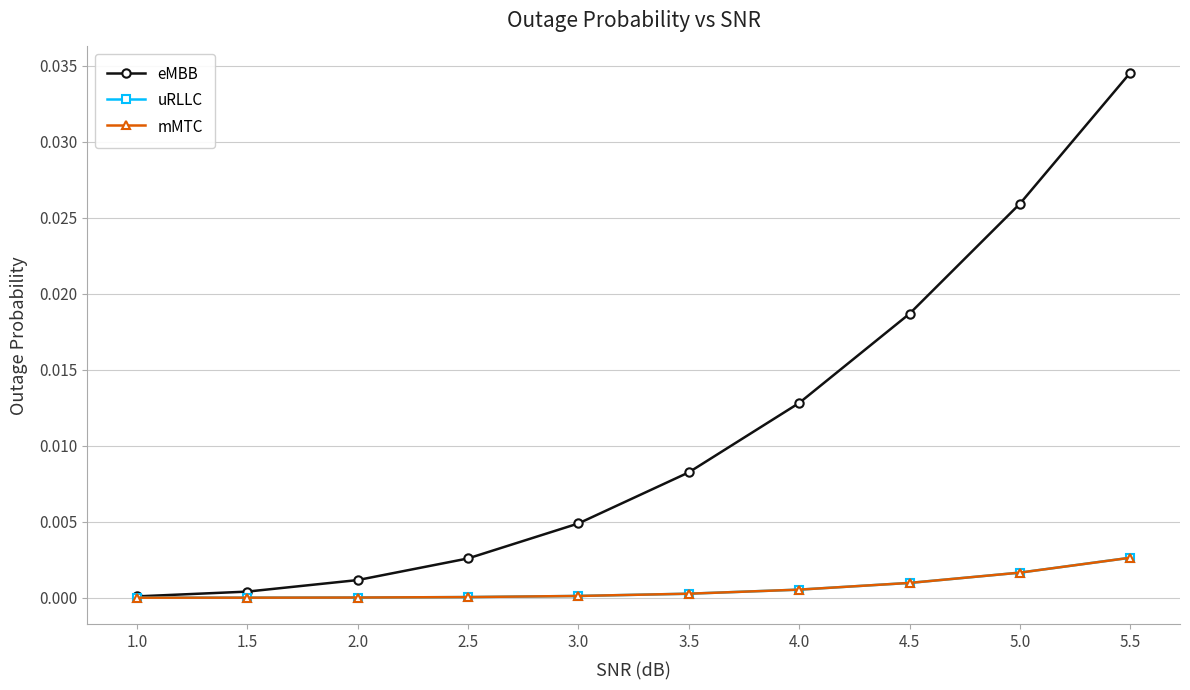

Is it true that uRLLC equals 0.0 at 1.0?

True